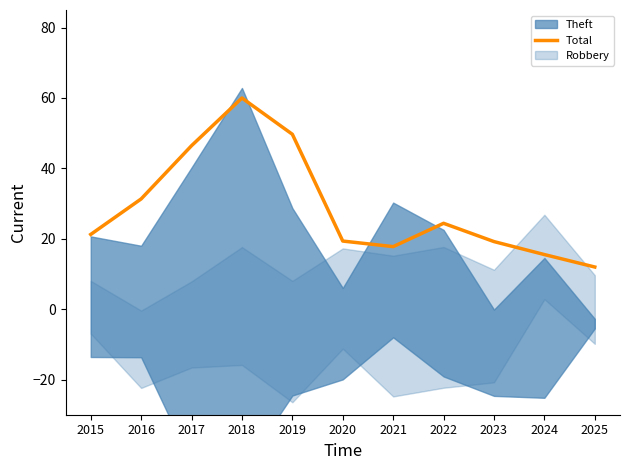

Count the number of categories in the chart.

11